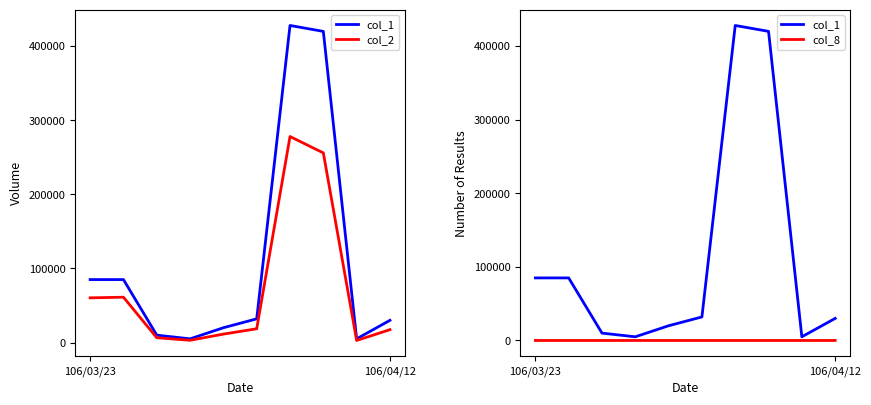

At how many categories does at least one series exceed 336523?

2